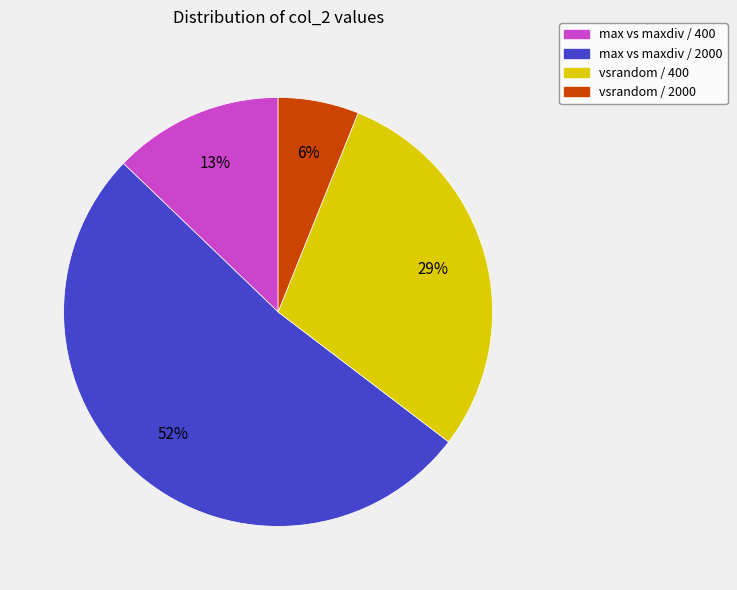

The vsrandom / 2000 slice represents 1% of the pie. True or false?

False